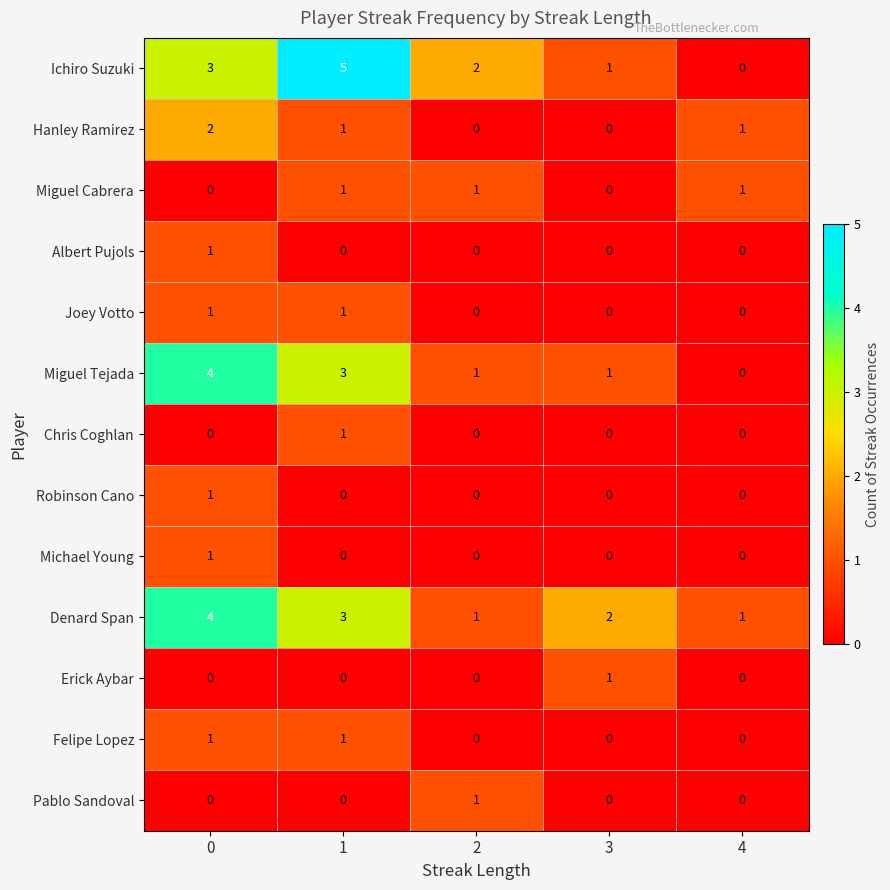

Which series changed the most between 1 and 3?

Ichiro Suzuki